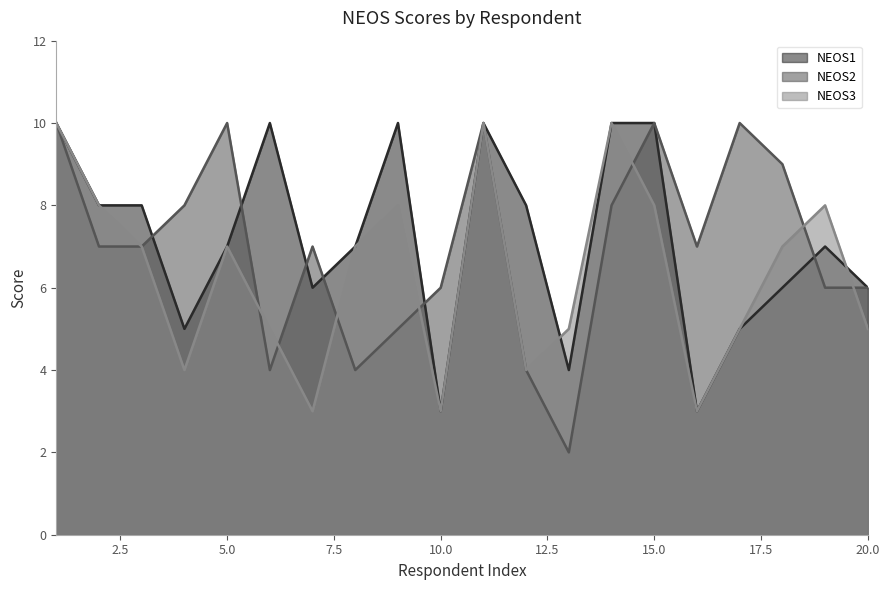

What is the maximum value shown in the chart?

10